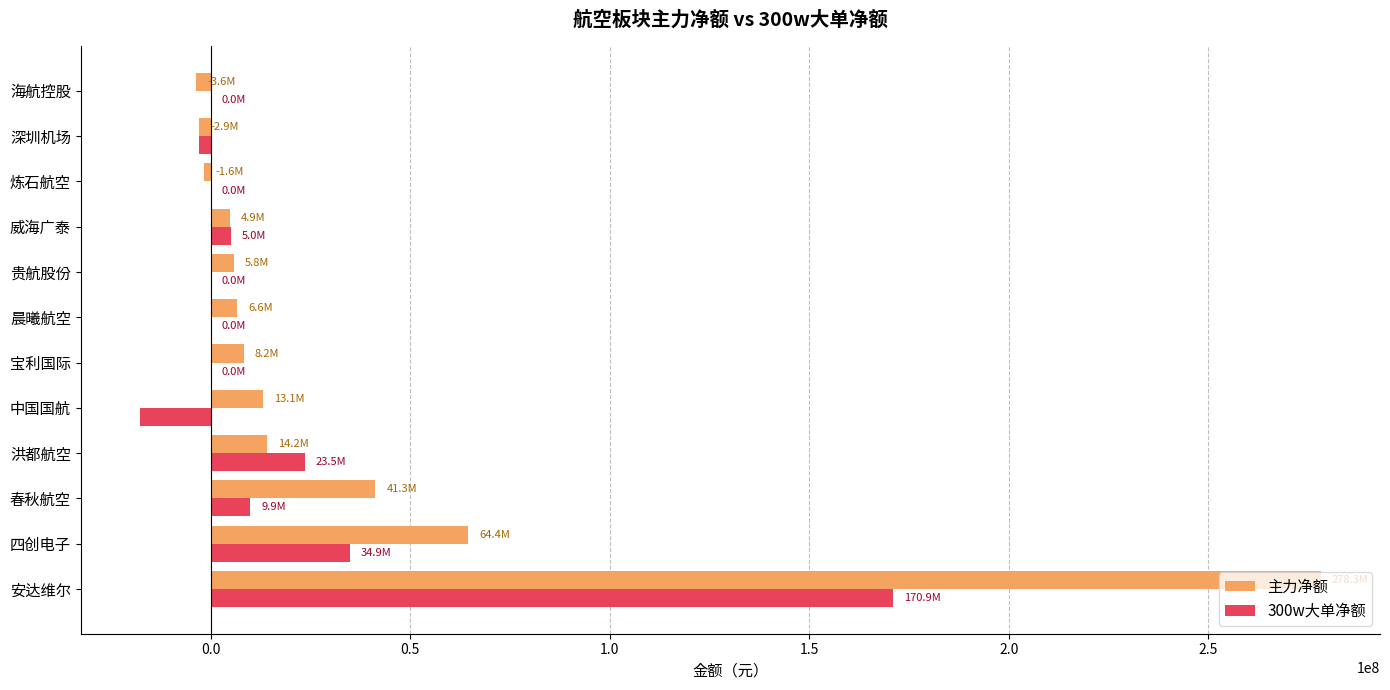

What is the sum of all 主力净额 values?

428586610